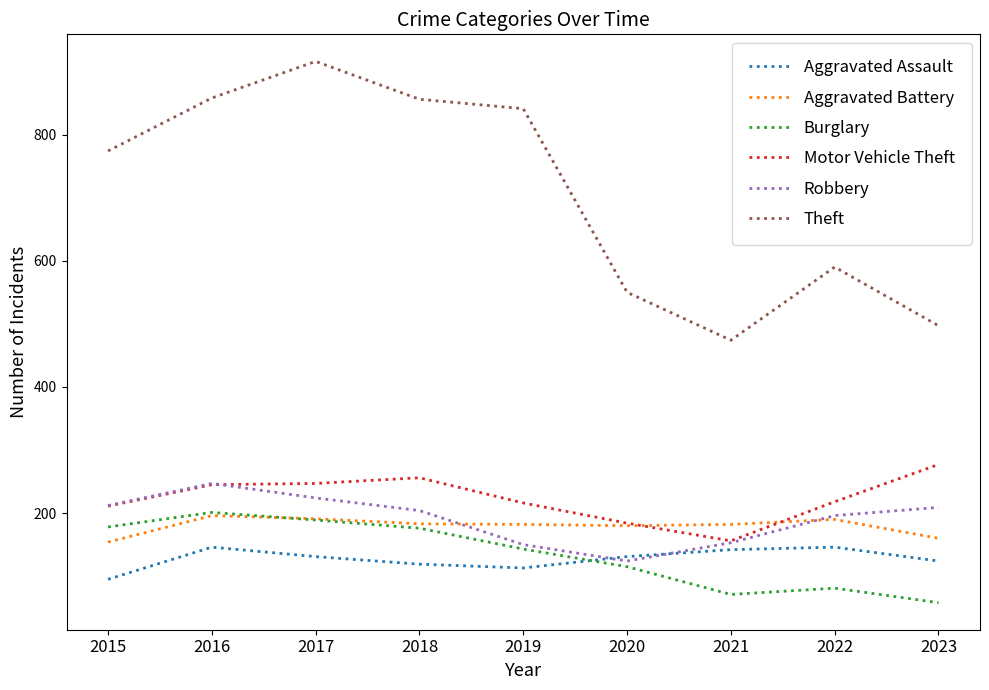

True or false: Burglary and Aggravated Battery cross at least once.

True